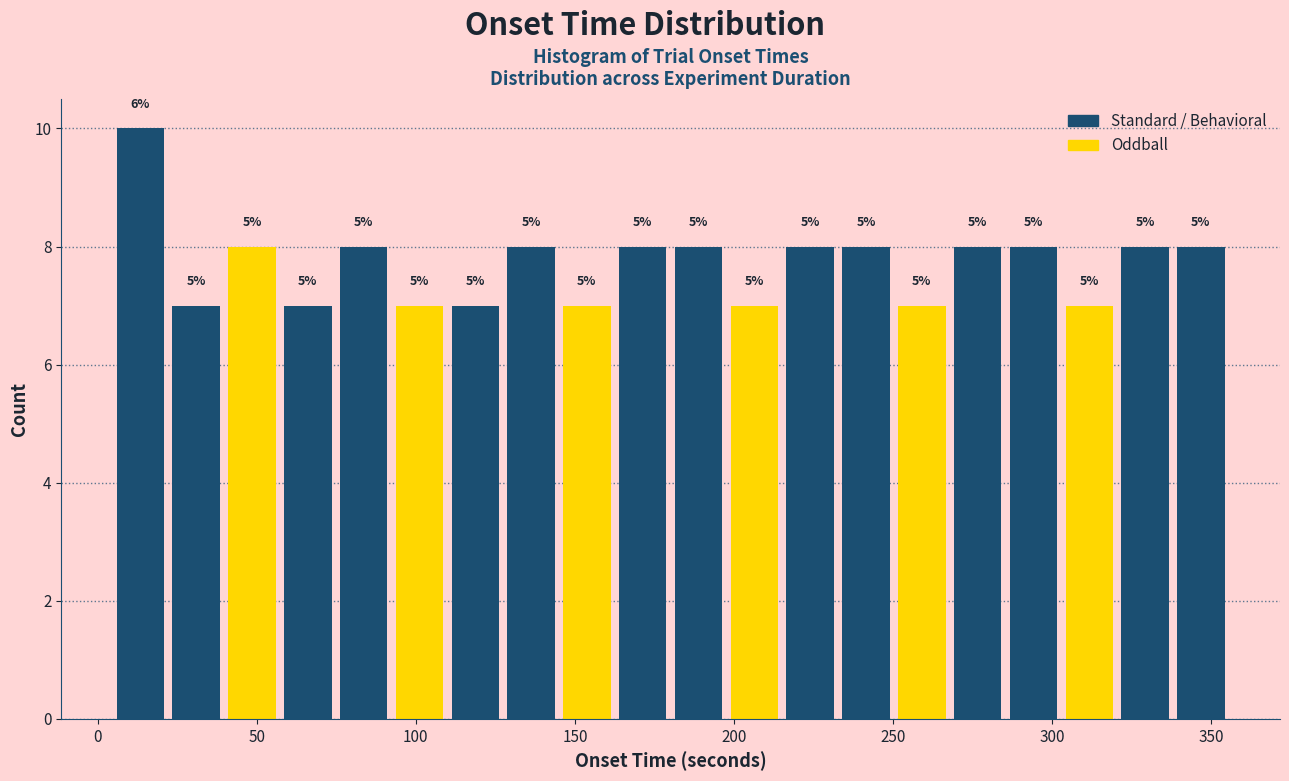

Around what value on the x-axis is the tallest bar? Give the approximate position of its centre, as read against the axis.

15